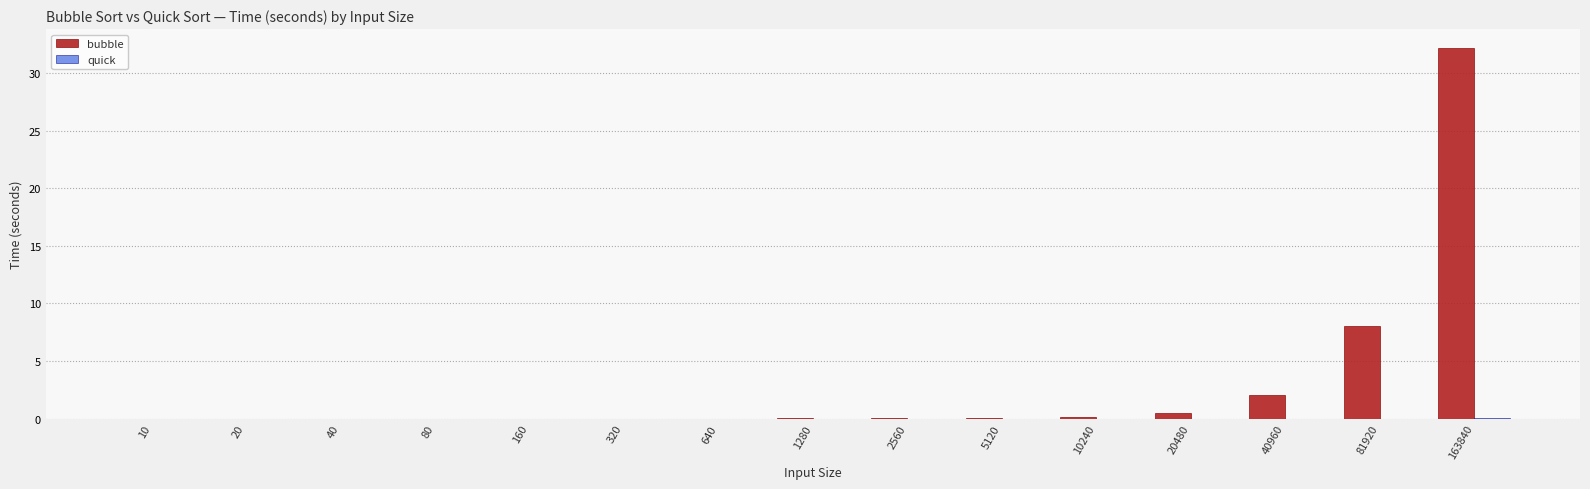

Which series changed the most between 5120 and 163840?

bubble